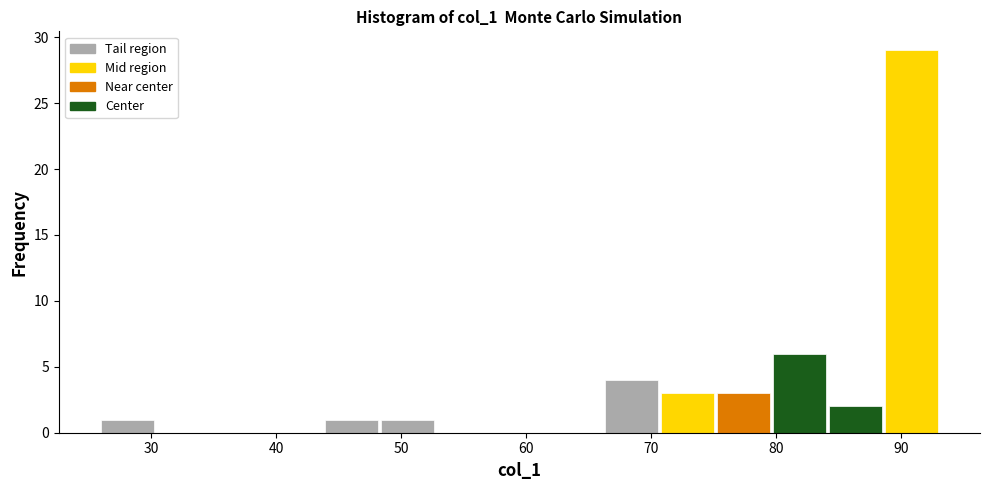

Reading left to right, list every bar in this chart as the range it spans on the x-axis followed by its height. Neither the bar edges nor the heights are printed on the chart, so give them approximately, as read against the axes.

26 to 30: 1
30 to 35: 0
35 to 39: 0
39 to 44: 0
44 to 48: 1
48 to 53: 1
53 to 57: 0
57 to 62: 0
62 to 66: 0
66 to 71: 4
71 to 75: 3
75 to 80: 3
80 to 84: 6
84 to 89: 2
89 to 93: 29